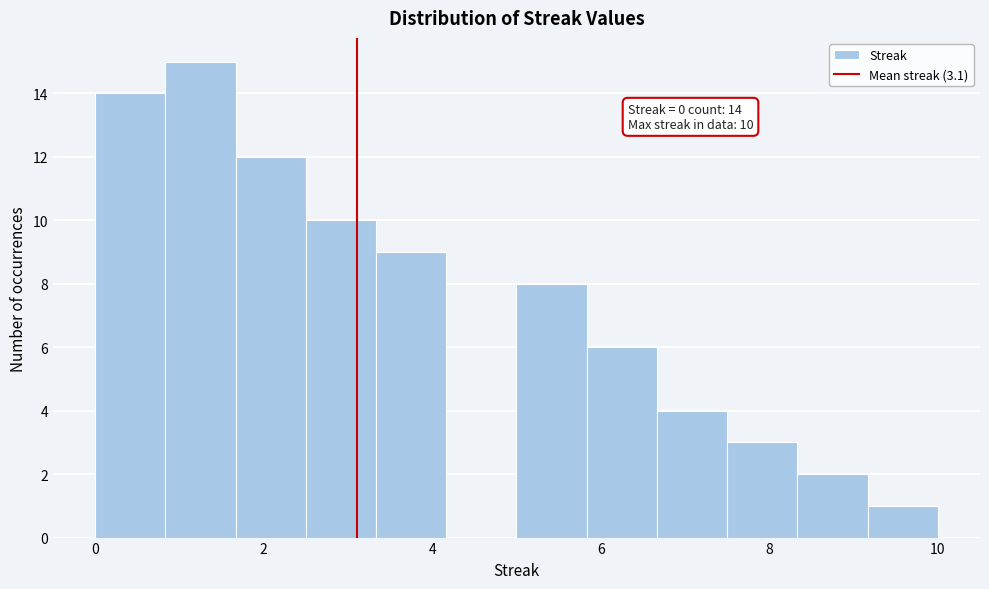

Over which range of the x-axis is the bar tallest?

0.8 to 1.6